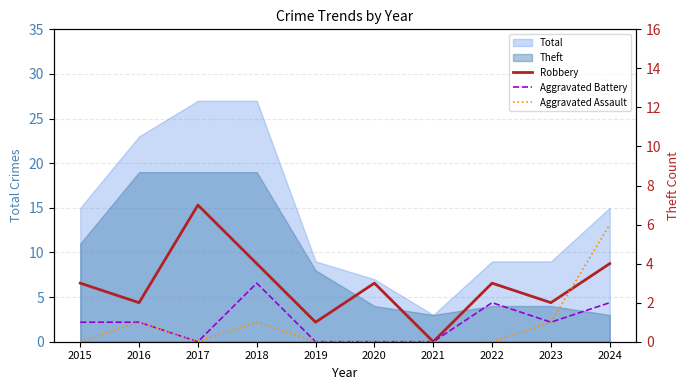

What is the value of the Aggravated Battery point at the 8th from the left?

2